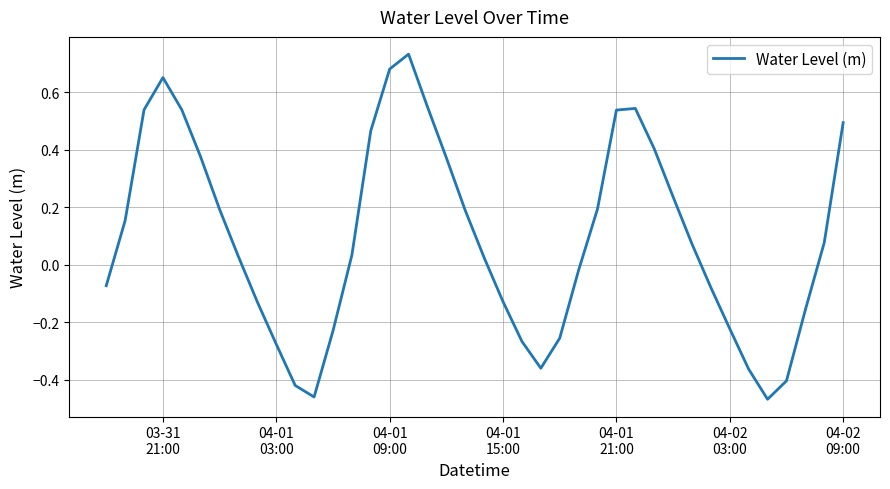

How many interior local valleys (lower than both neighbors) does the data have?

3